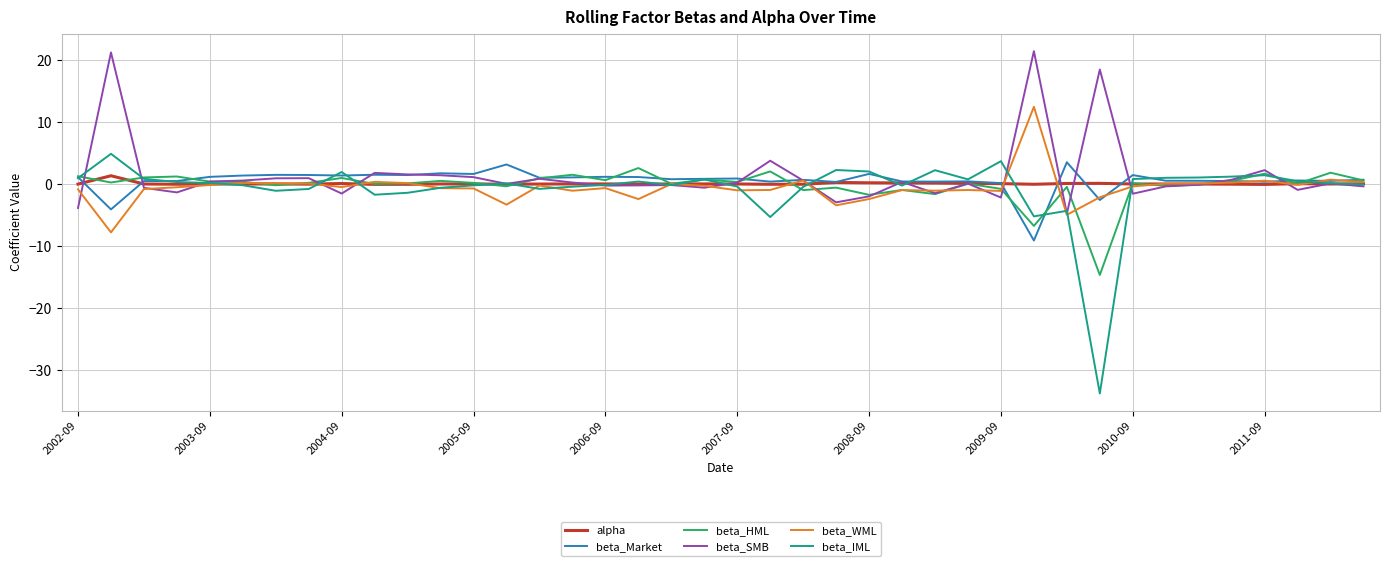

Which series has the widest spread of values?

beta_IML